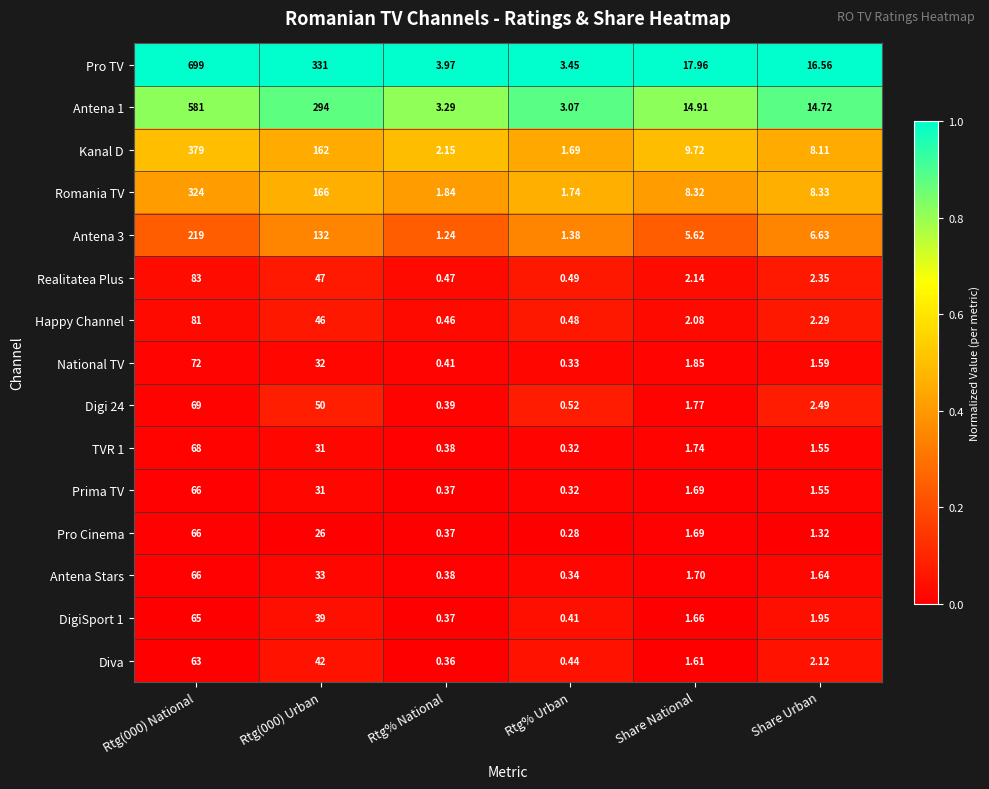

Count the number of categories in the chart.

6